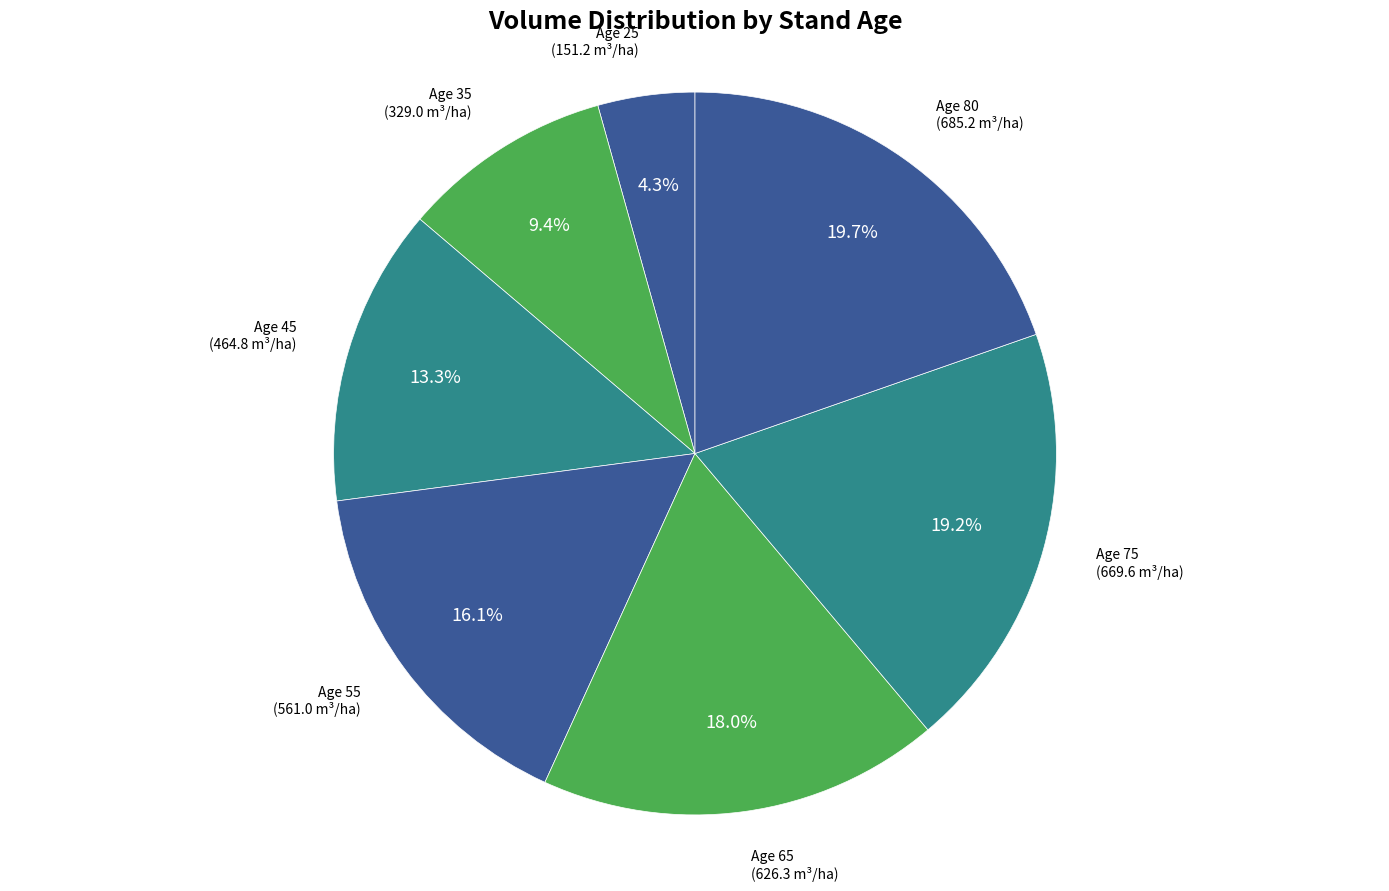

Count the number of slices in the pie.

7